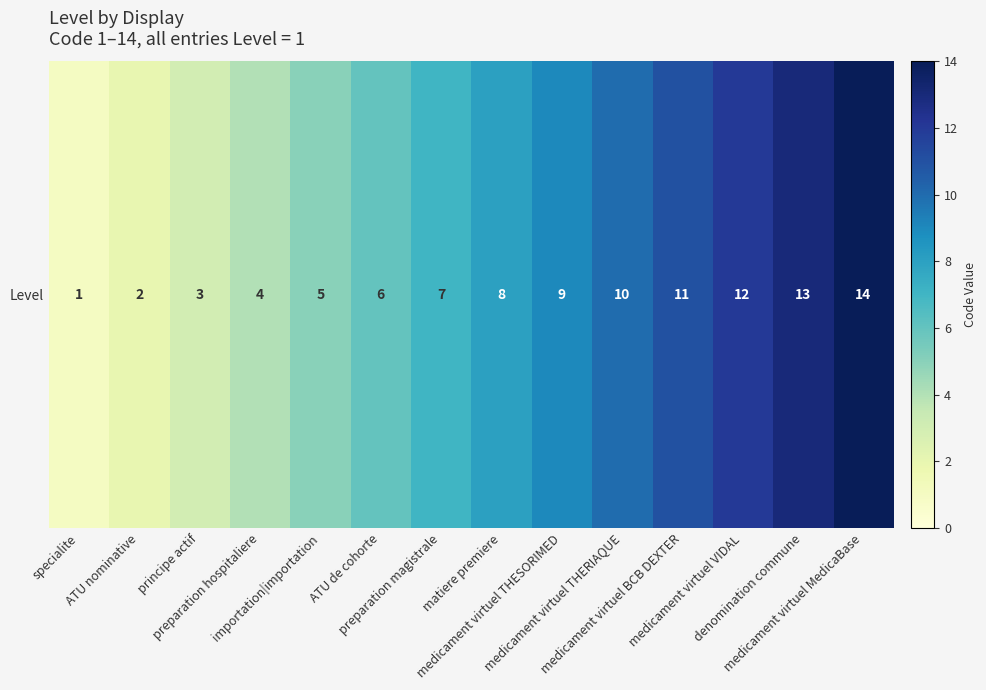

True or false: the data shows 4 at matiere premiere.

False